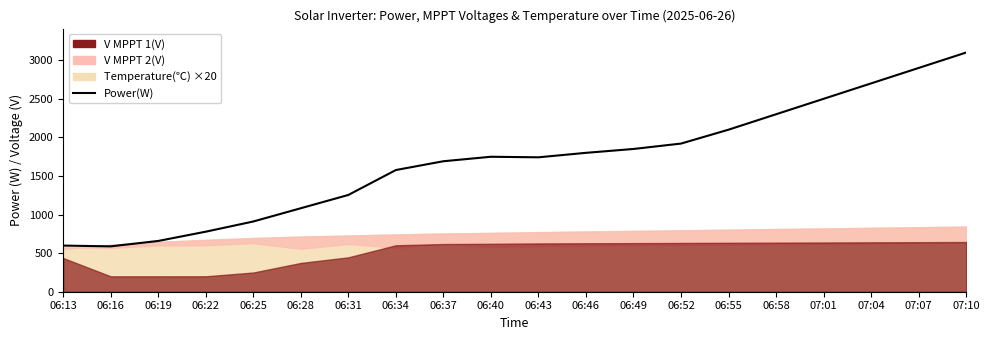

The chart shows a value of 3100 at 06:55. True or false?

False